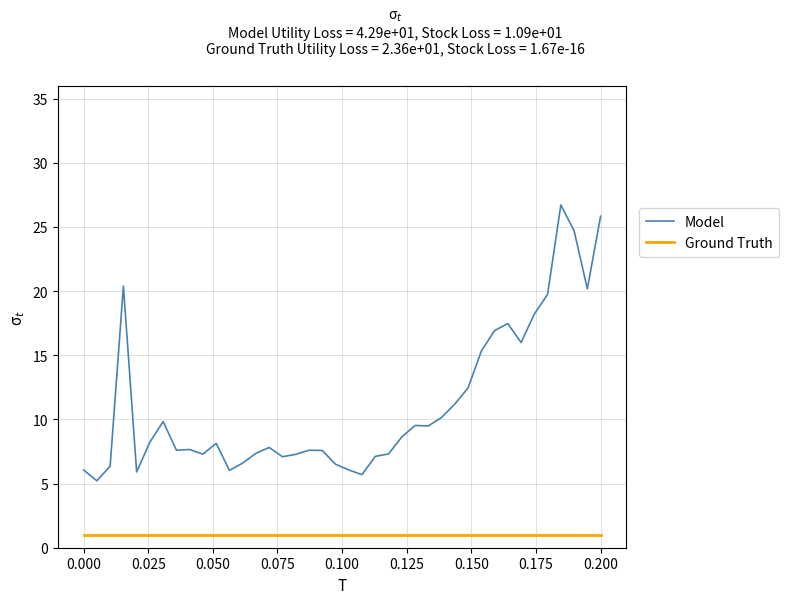

True or false: Ground Truth and Model intersect in this chart.

False